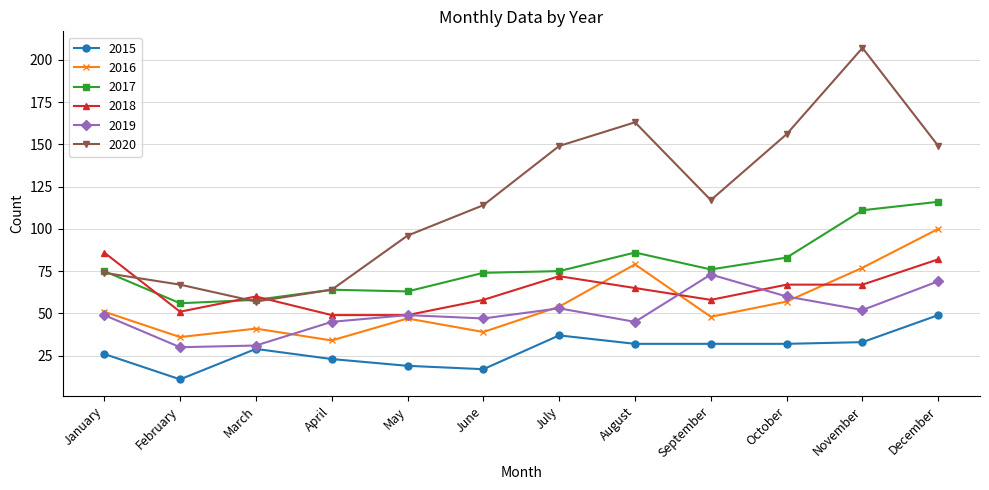

Which series has the largest total across all categories?

2020